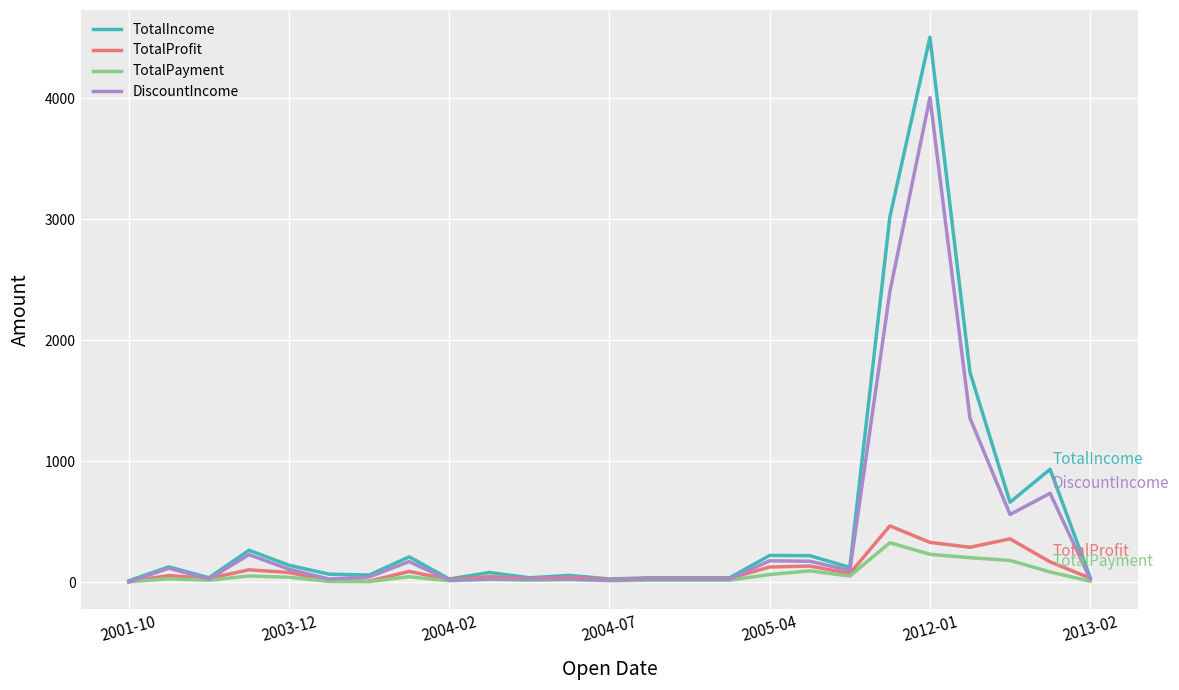

What is the highest value of the TotalPayment series?

325.0